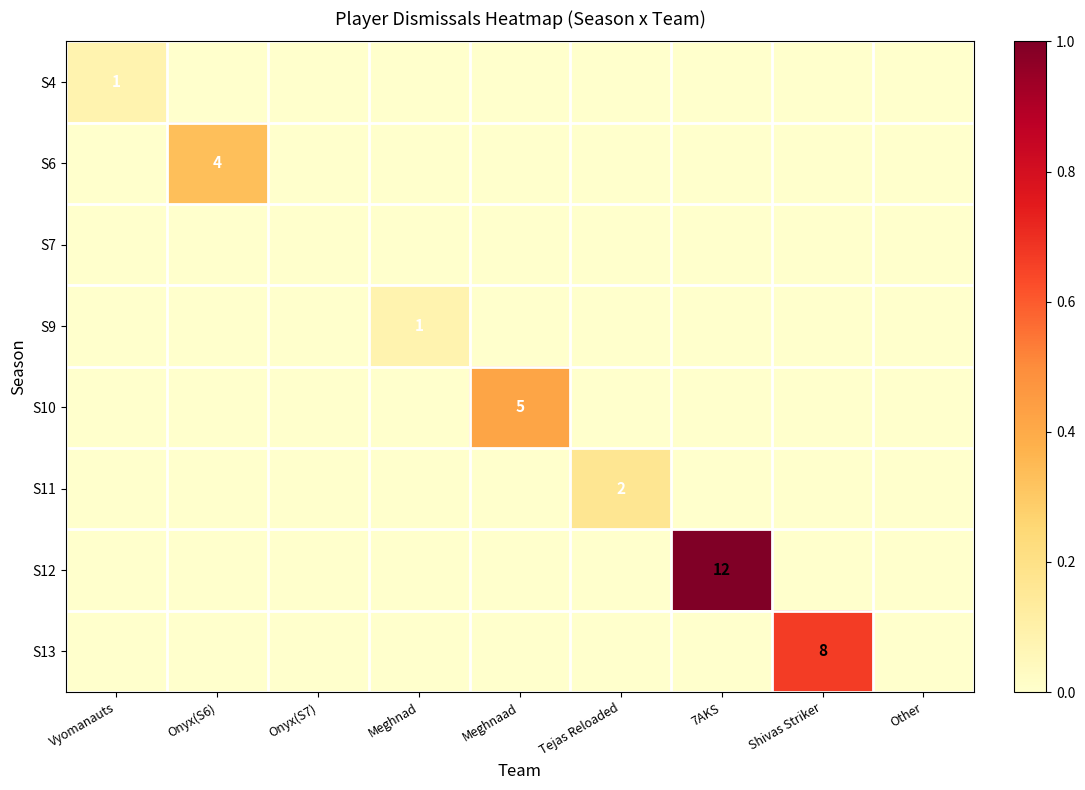

How many series are shown in this chart?

8